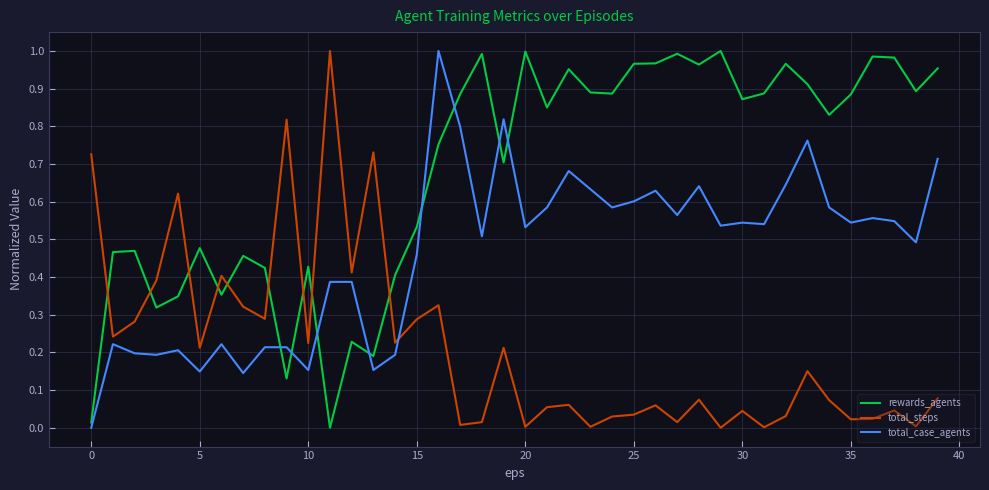

Which series ends up on top after the final intersection of total_steps and total_case_agents?

total_case_agents